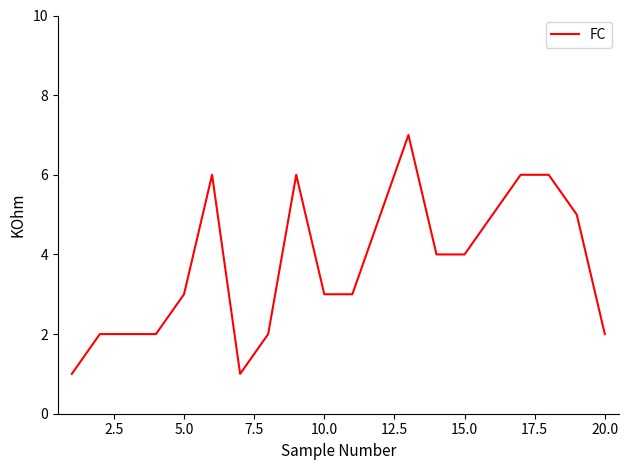

What is the greatest value displayed?

7